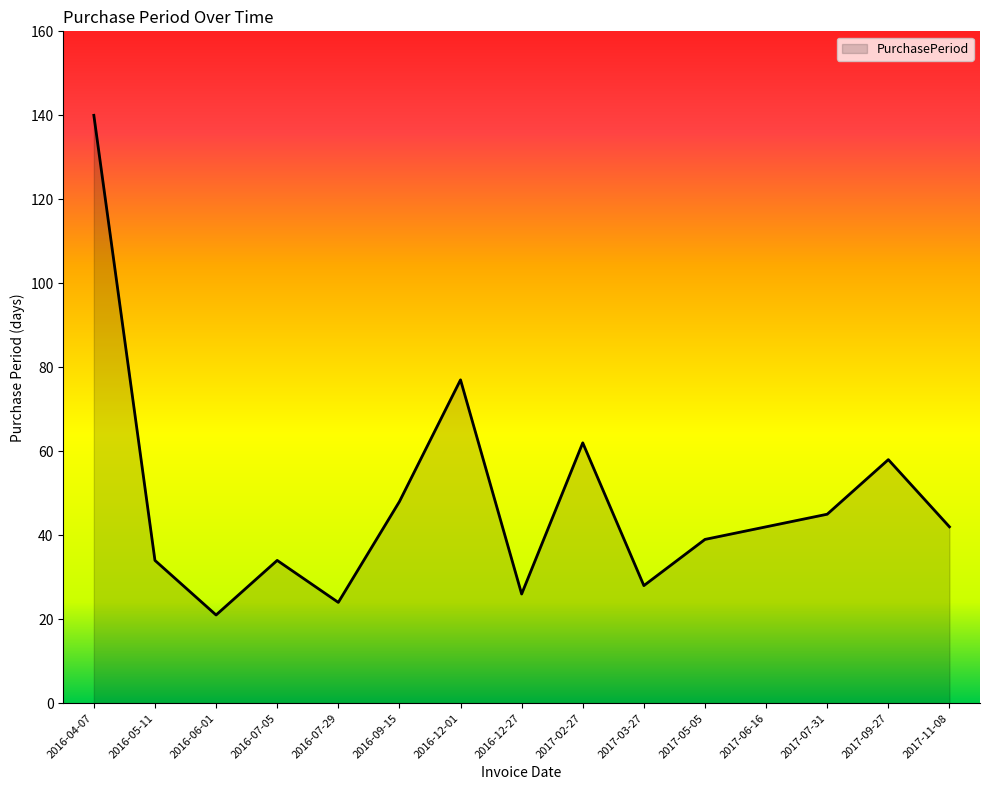

At which label does the data first exceed 42?

2016-04-07